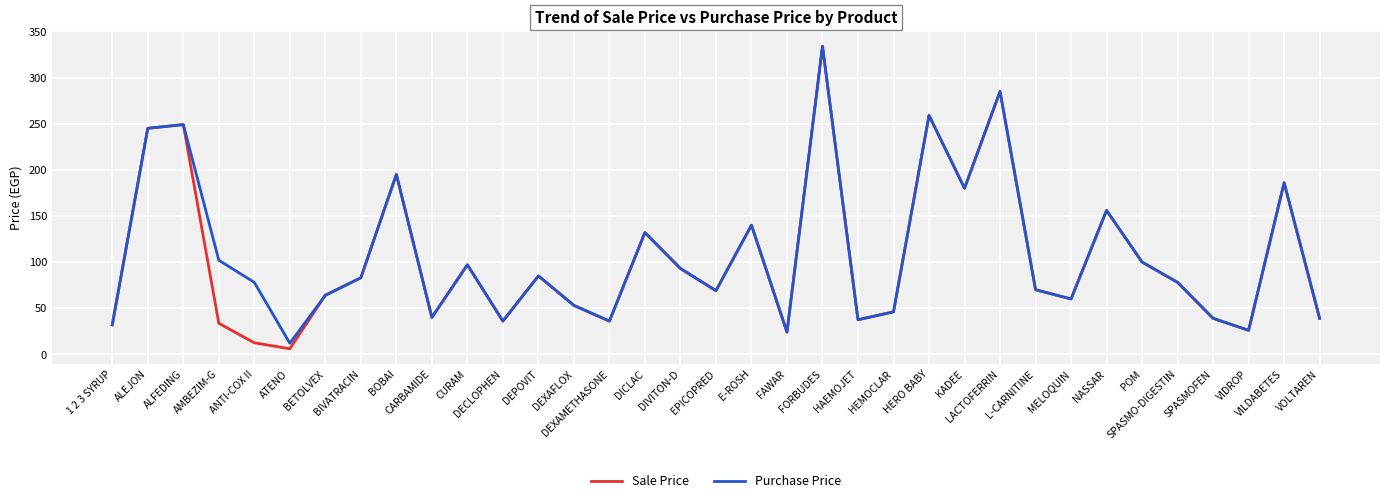

At which category is the sum across all series the highest?

FORBUDES